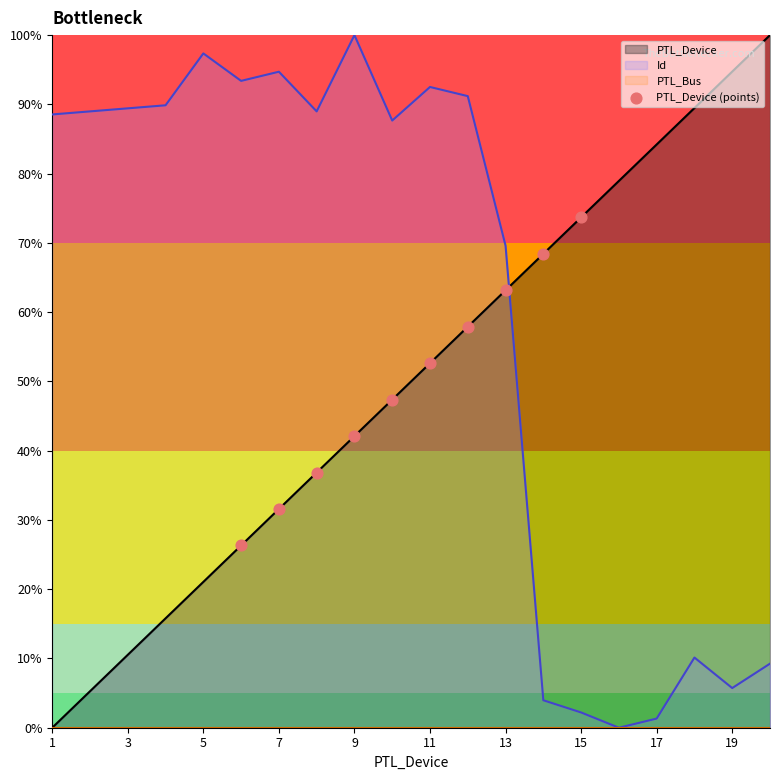

The PTL_Device series shows 63.2 at 13. True or false?

True